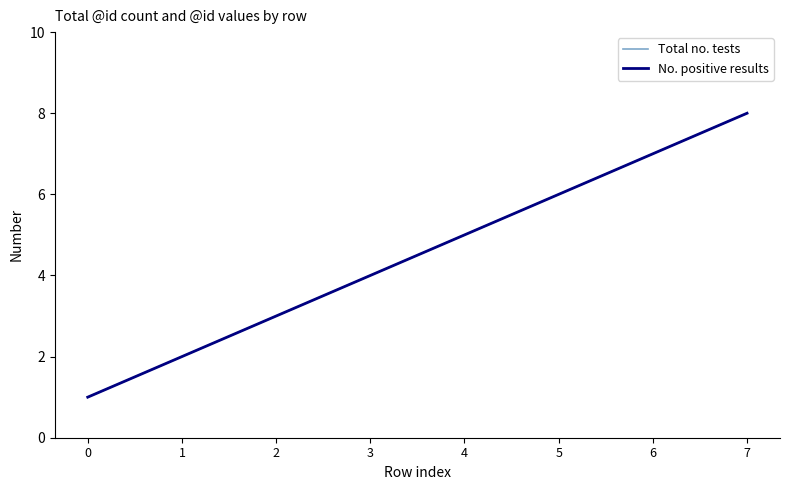

Which series changed the most between 4 and 5?

Total no. tests